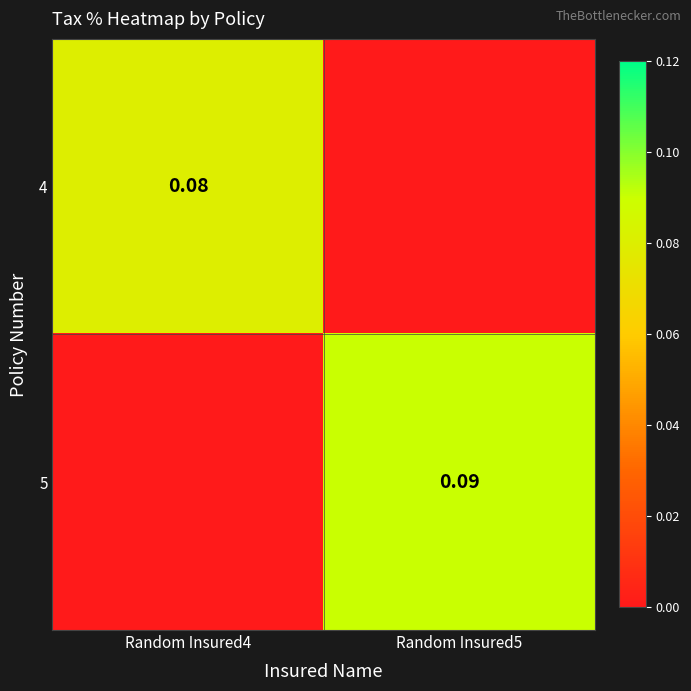

Rank the series at Random Insured4 from highest to lowest value.

4, 5